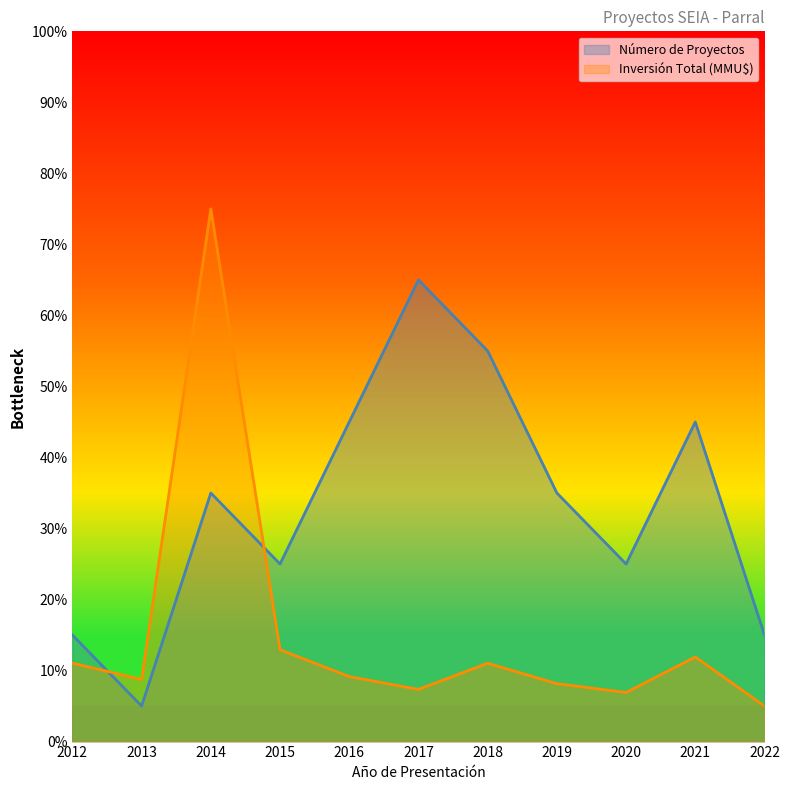

What is the smallest value displayed?

5.0